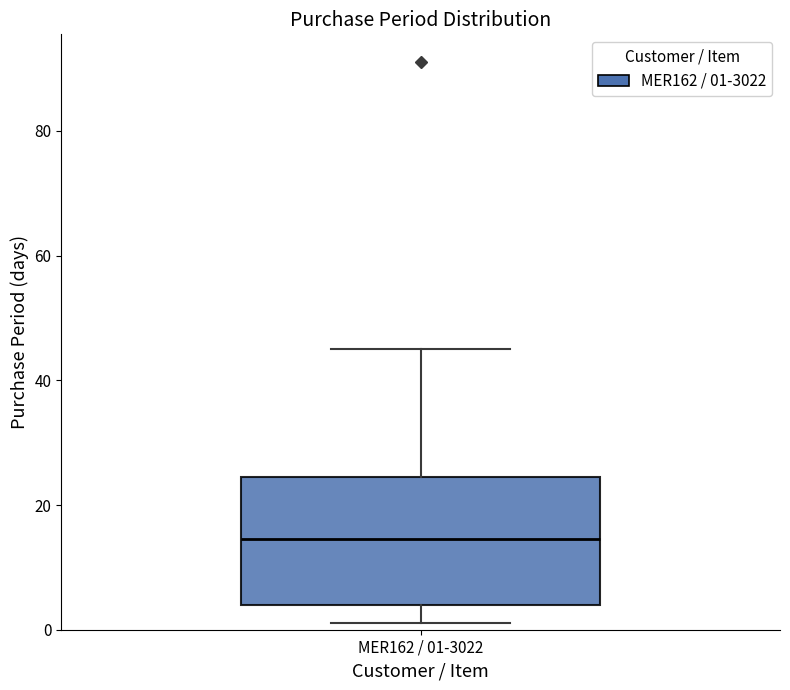

Read this box plot against the y-axis: the position of the median line, the range covered by the box, and the ends of both whiskers. The values are not printed on the chart, so give them approximately, as read against the axis.

median 14, box 4 to 24, whiskers 2 to 46